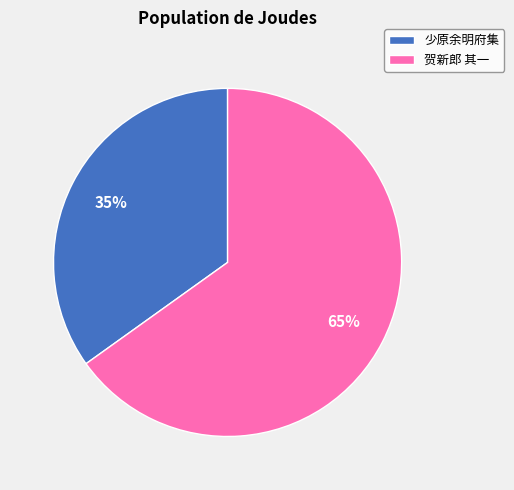

How many slices are in this pie chart?

2